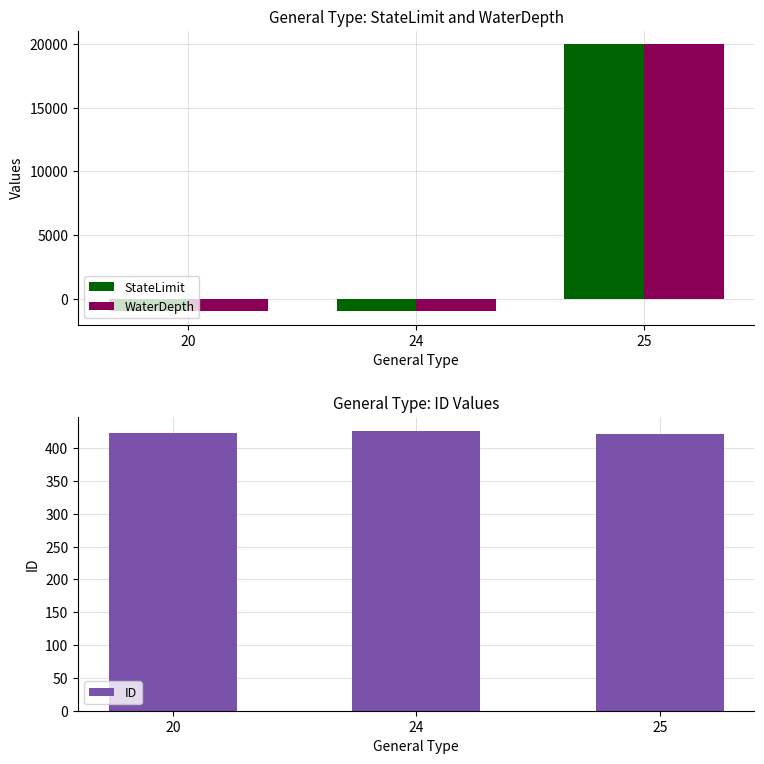

Where is WaterDepth nearest to the value 9500?

20